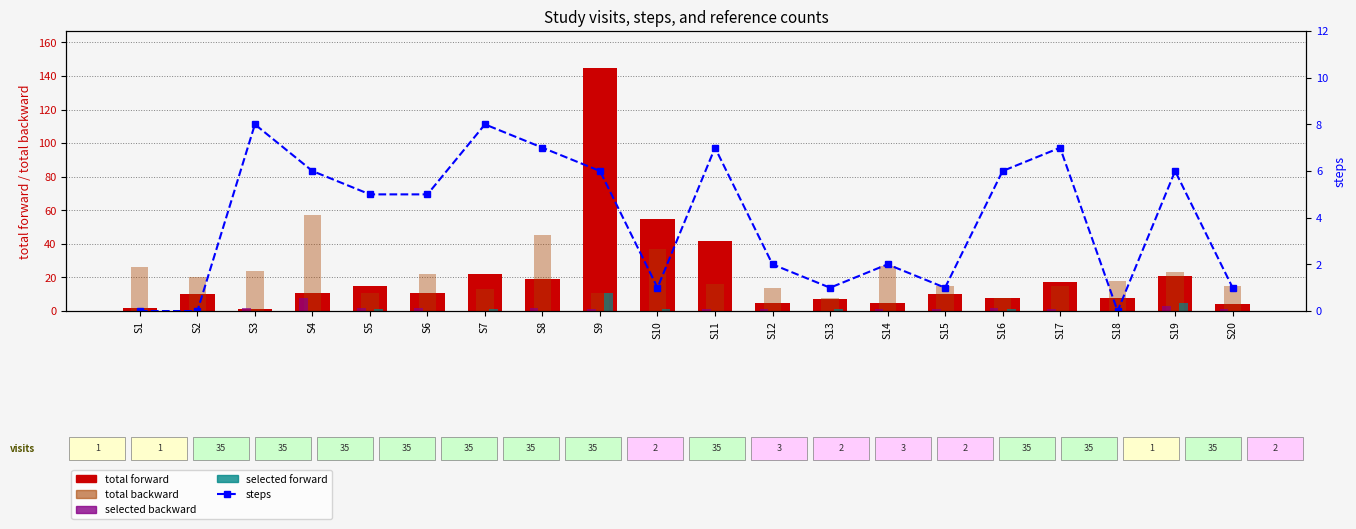

Which series changed the most between S1 and S12?

total backward